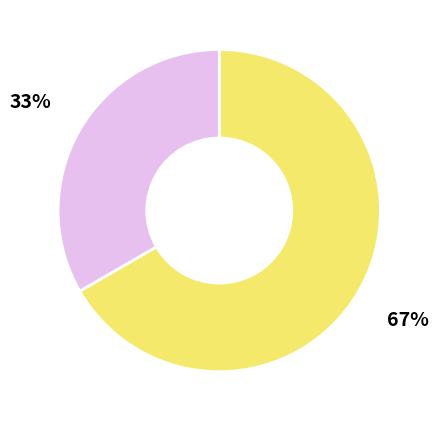

Is there a majority slice in this chart?

Yes